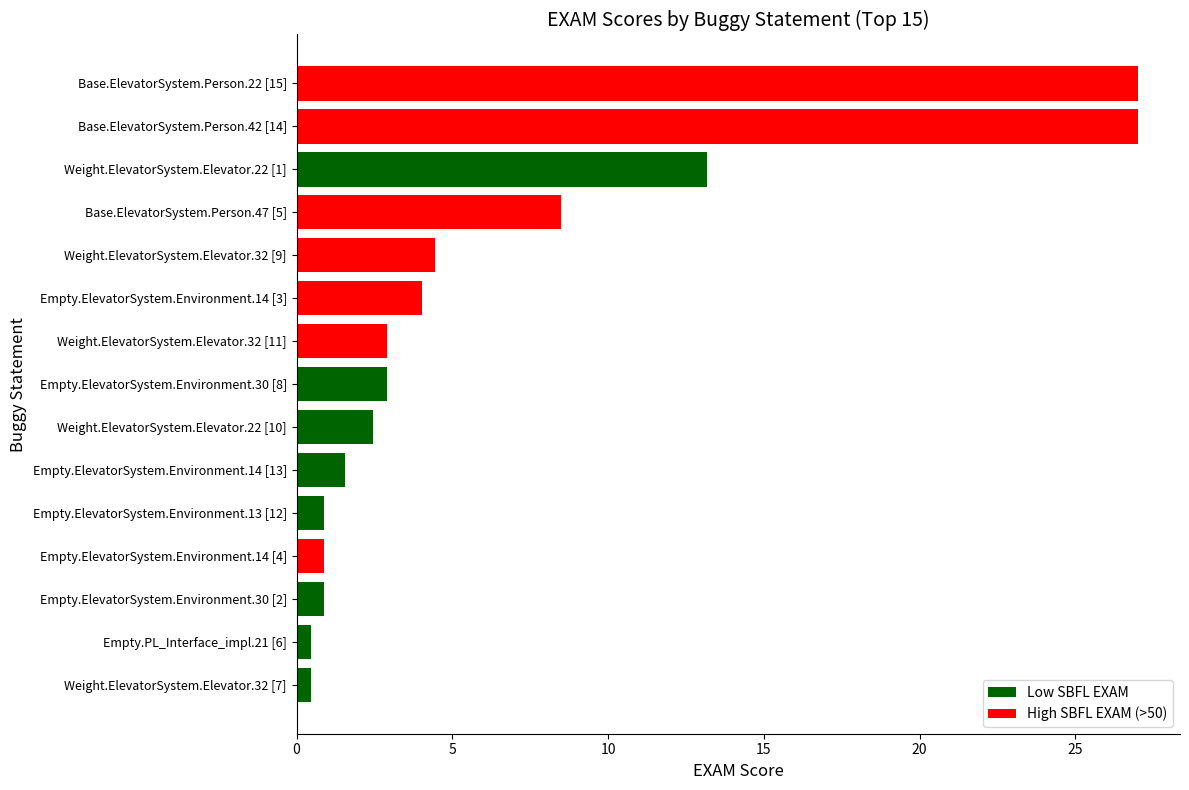

Does the chart contain any negative values?

No